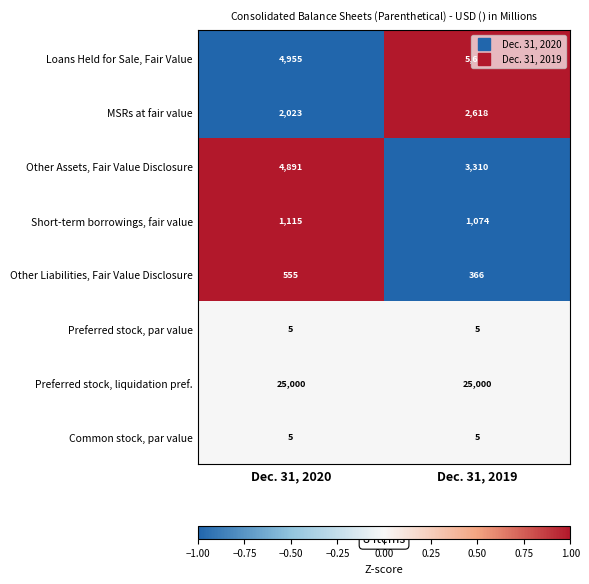

Rank the categories by Short-term borrowings, fair value value from highest to lowest.

Dec. 31, 2020, Dec. 31, 2019